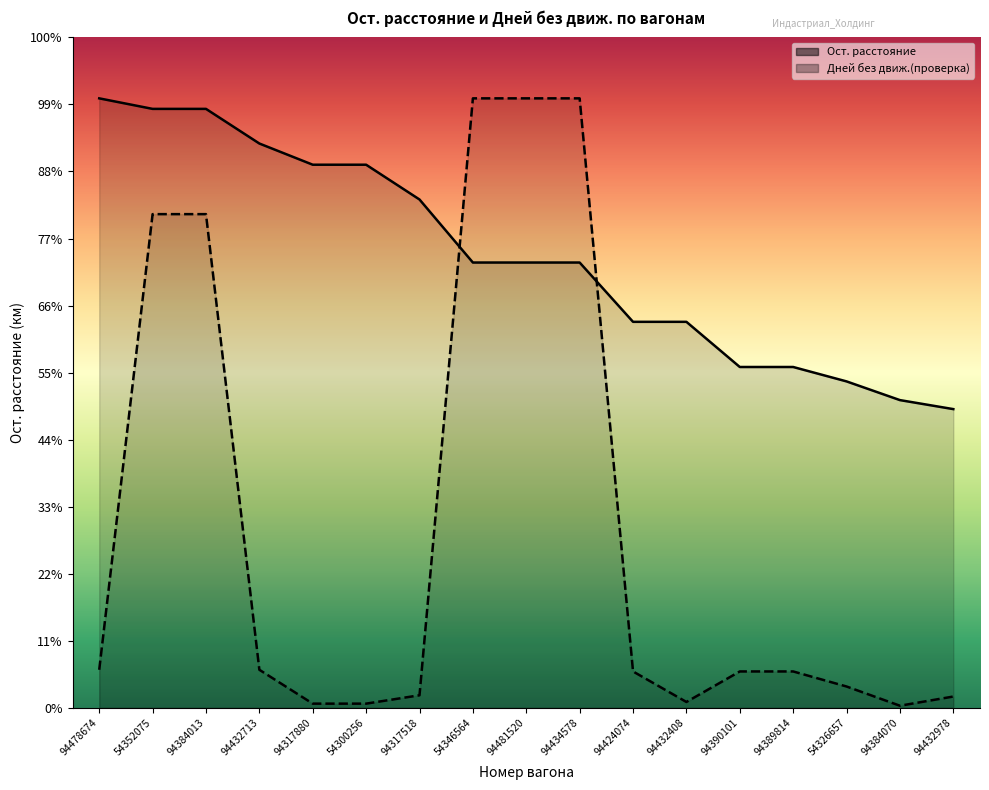

After their last crossing, which series has the higher values: Ост. расстояние or Дней без движ.(проверка)?

Ост. расстояние